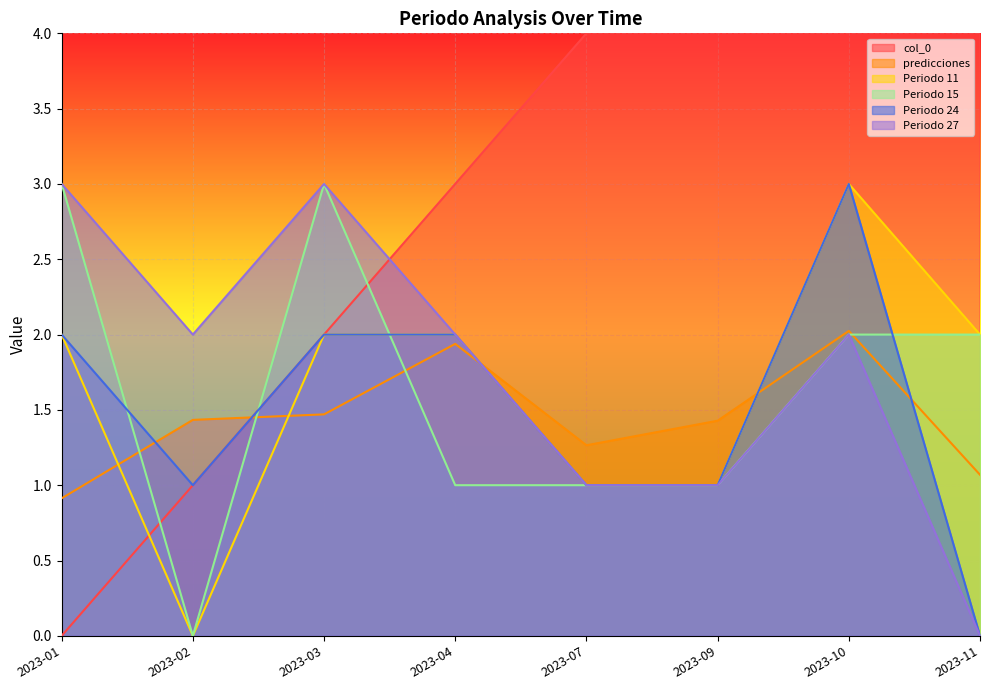

How many lines are shown in the chart?

6